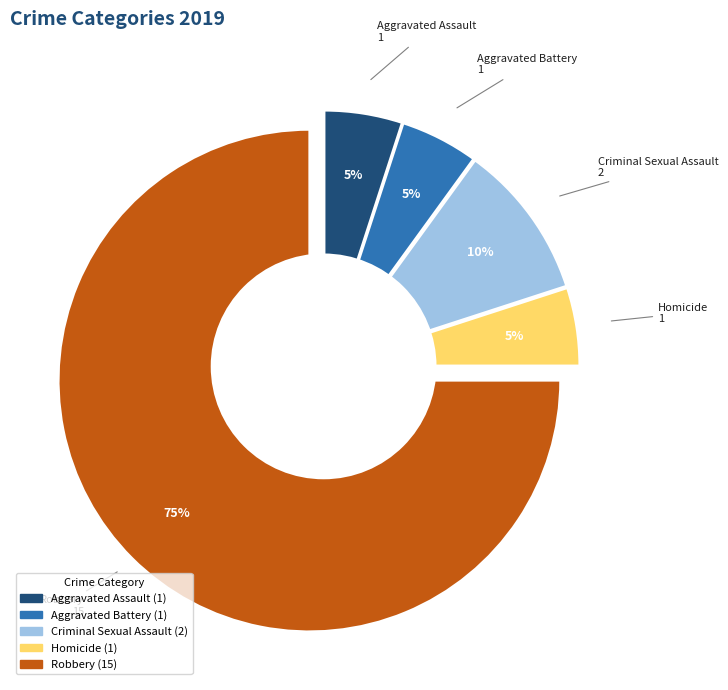

What is the largest slice in the pie chart?

Robbery